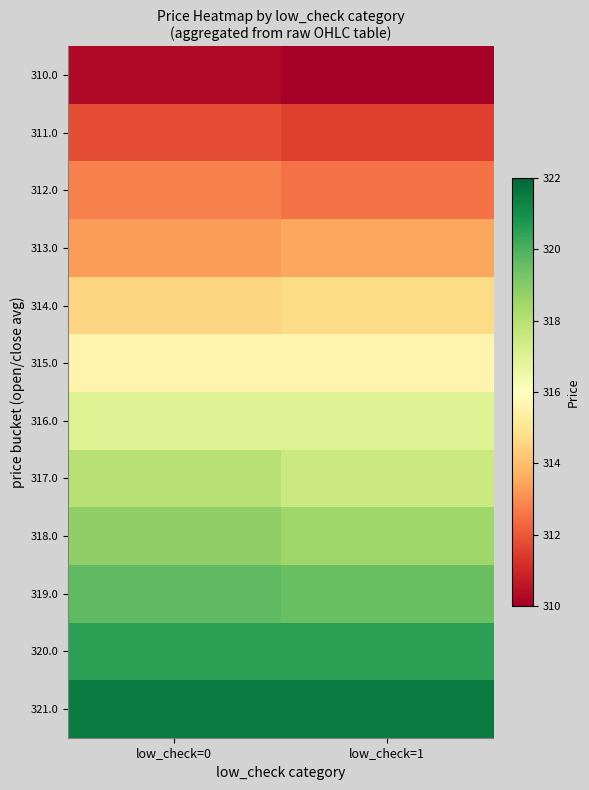

Reading left to right, extract all data points from this chart.

310.0: low_check=0=310.3	low_check=1=310.0
311.0: low_check=0=311.8	low_check=1=311.5
312.0: low_check=0=312.8	low_check=1=312.5
313.0: low_check=0=313.3	low_check=1=313.5
314.0: low_check=0=314.5	low_check=1=314.7
315.0: low_check=0=315.6	low_check=1=315.6
316.0: low_check=0=317.0	low_check=1=317.0
317.0: low_check=0=318.0	low_check=1=317.5
318.0: low_check=0=318.8	low_check=1=318.5
319.0: low_check=0=319.7	low_check=1=319.5
320.0: low_check=0=320.5	low_check=1=320.5
321.0: low_check=0=321.5	low_check=1=321.5